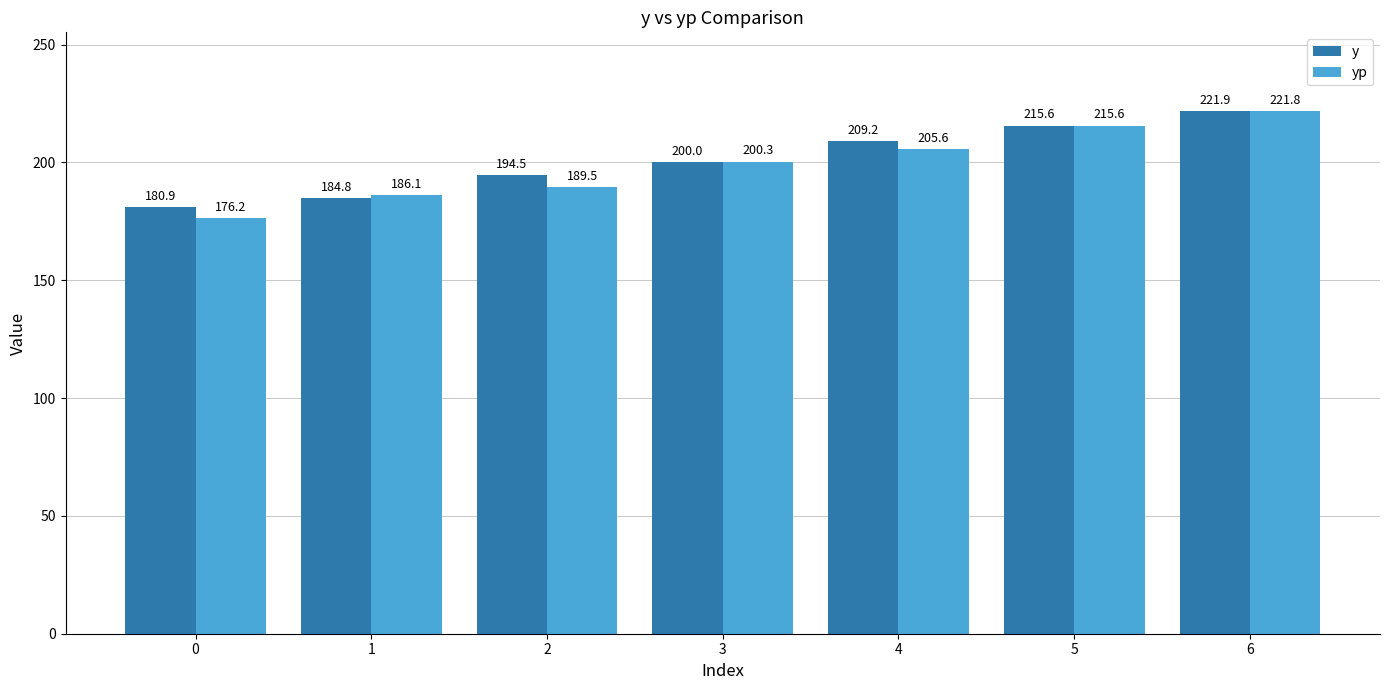

What is the average value of the y series?

201.0